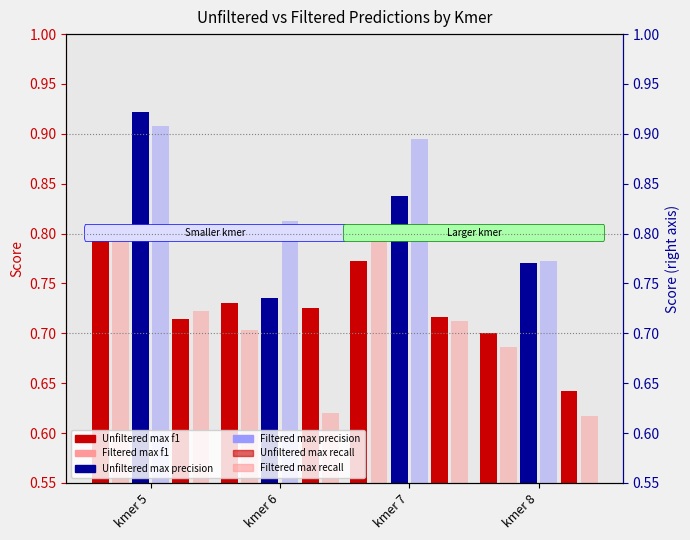

Does the chart contain stacked bars?

No